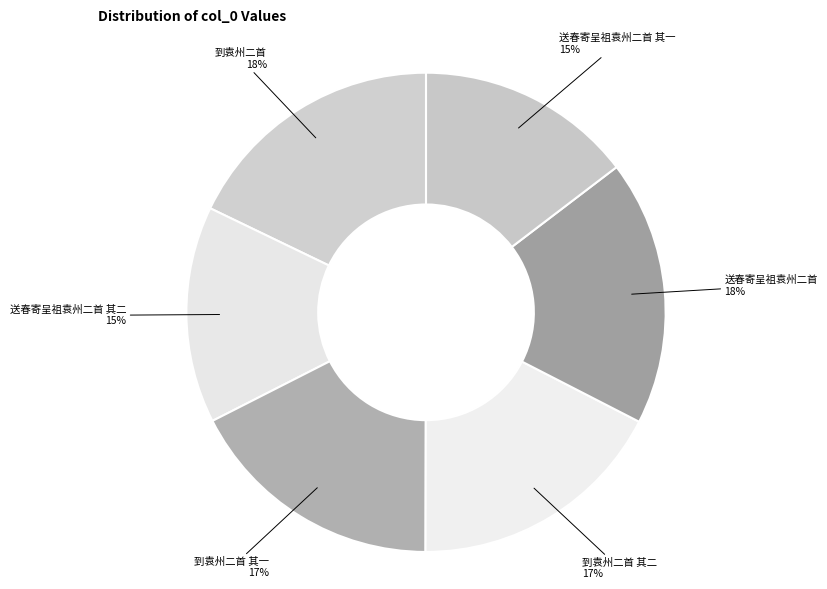

Count the number of slices in the pie.

6